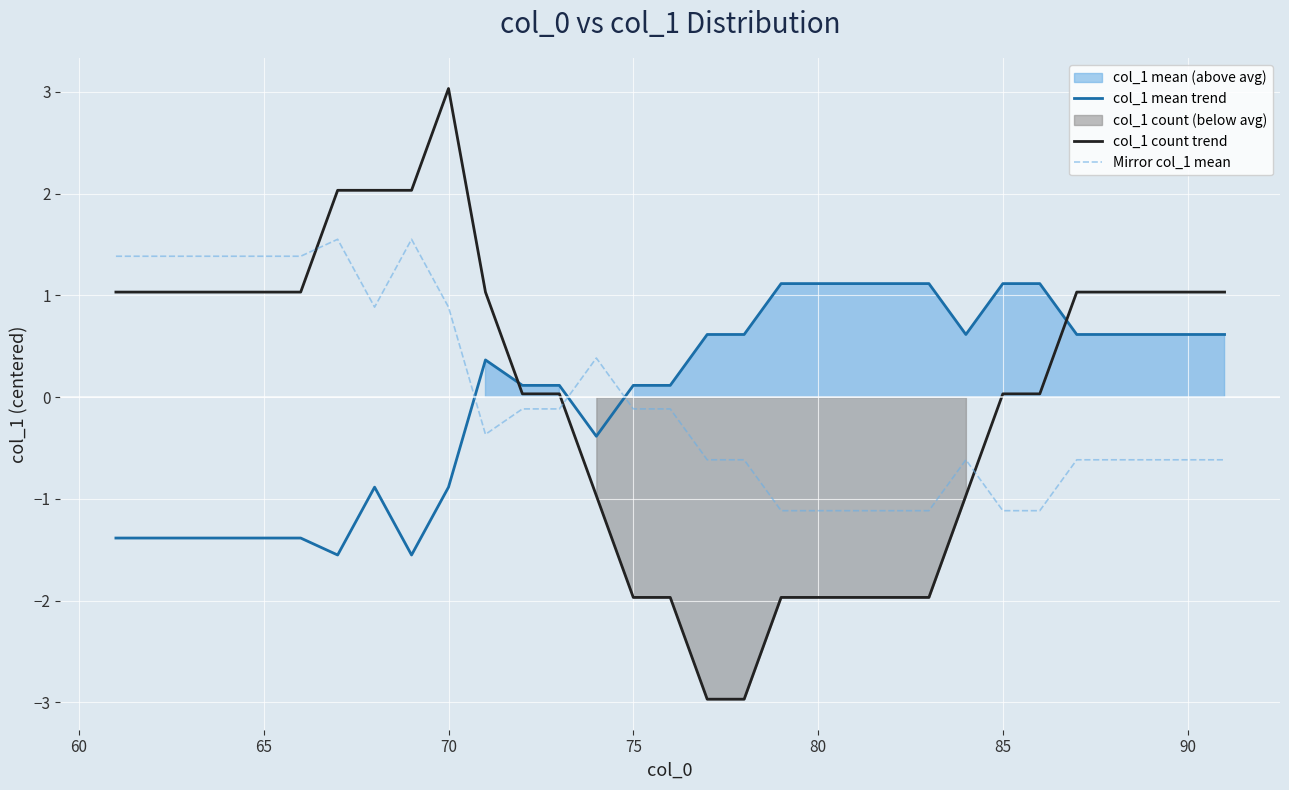

What is the lowest value of the col_1 mean trend series?

-1.6